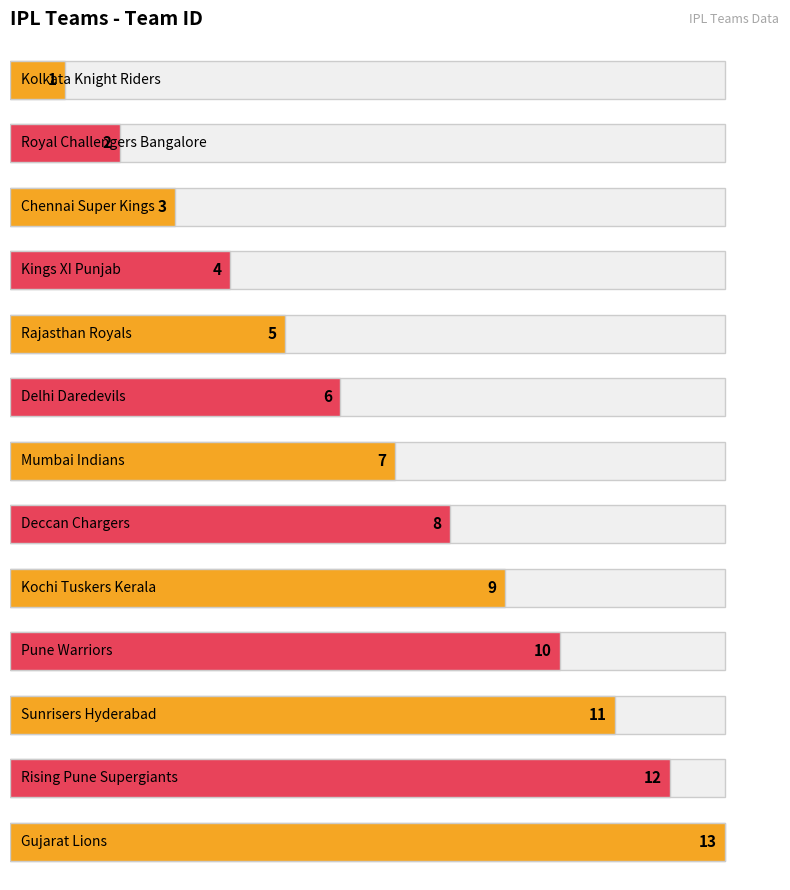

At which category does the chart reach its minimum across all series?

Kolkata Knight Riders